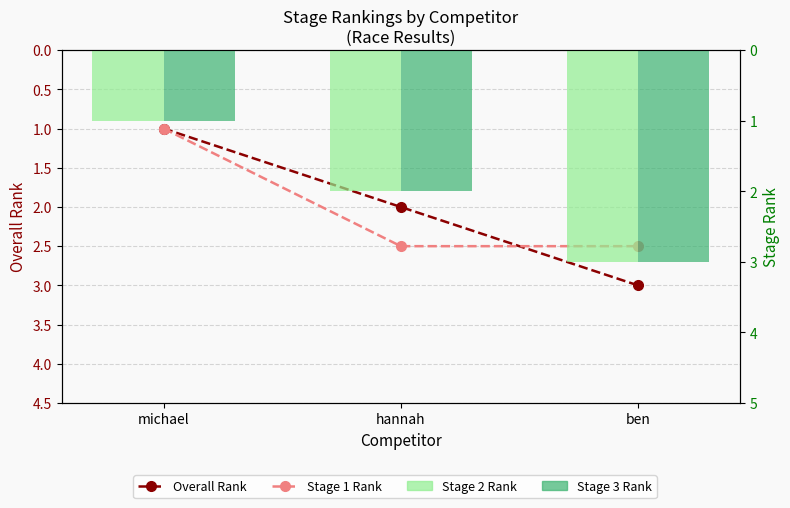

What is the value of the Overall Rank bar at the 1st from the left?

1.0